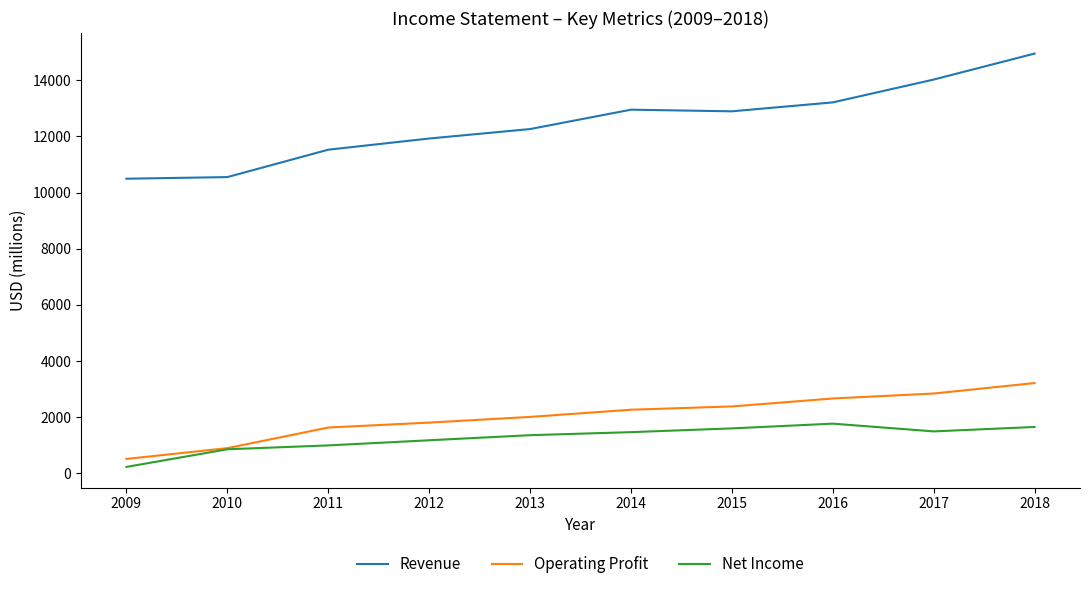

The Net Income series shows 1599 at 2015. True or false?

True